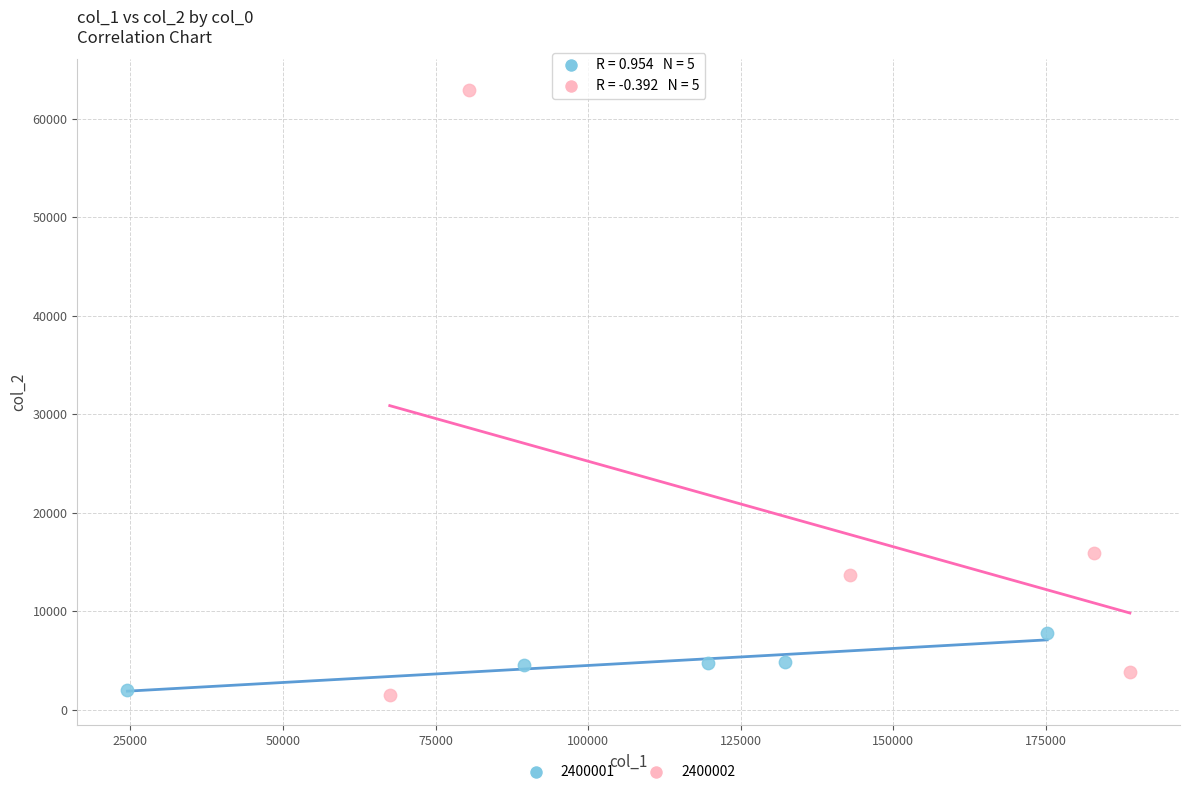

Which series reaches the maximum Y coordinate?

2400002